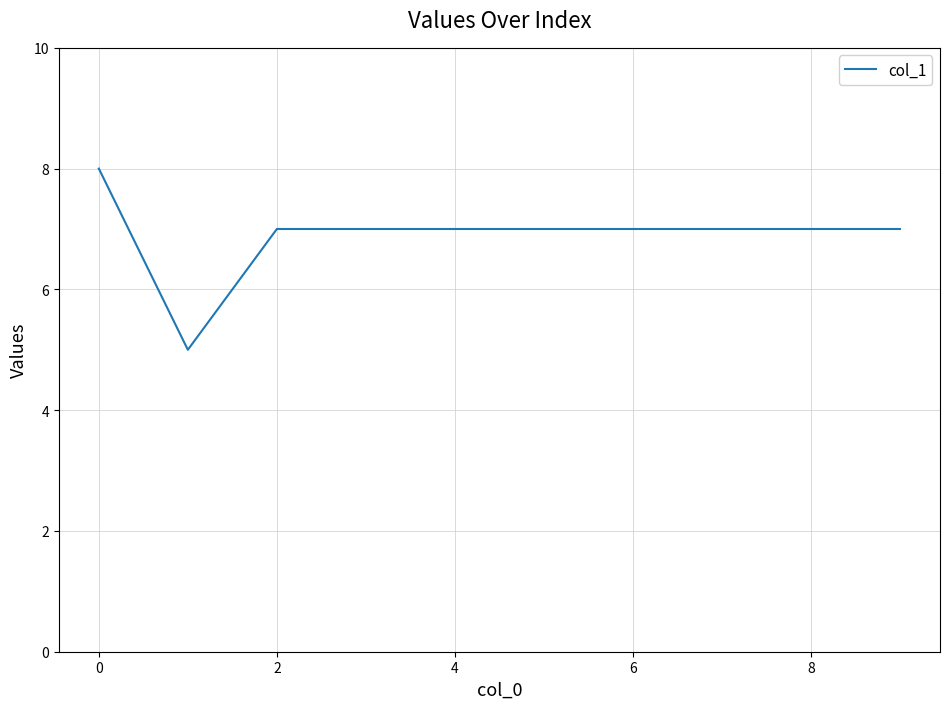

What is the difference between the maximum and minimum values?

3